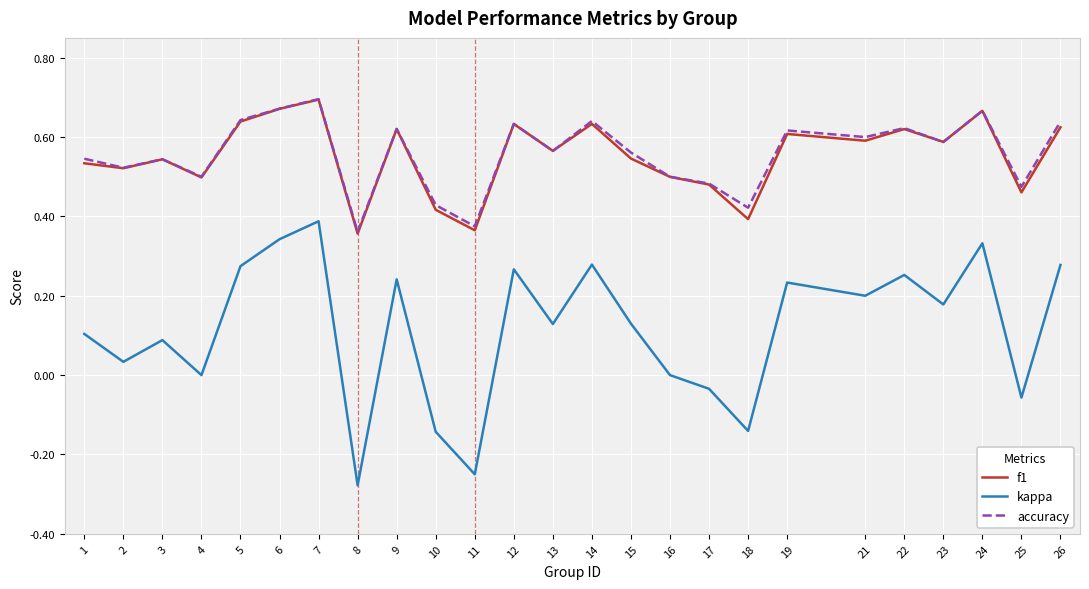

Which series has the largest range (max minus min)?

kappa